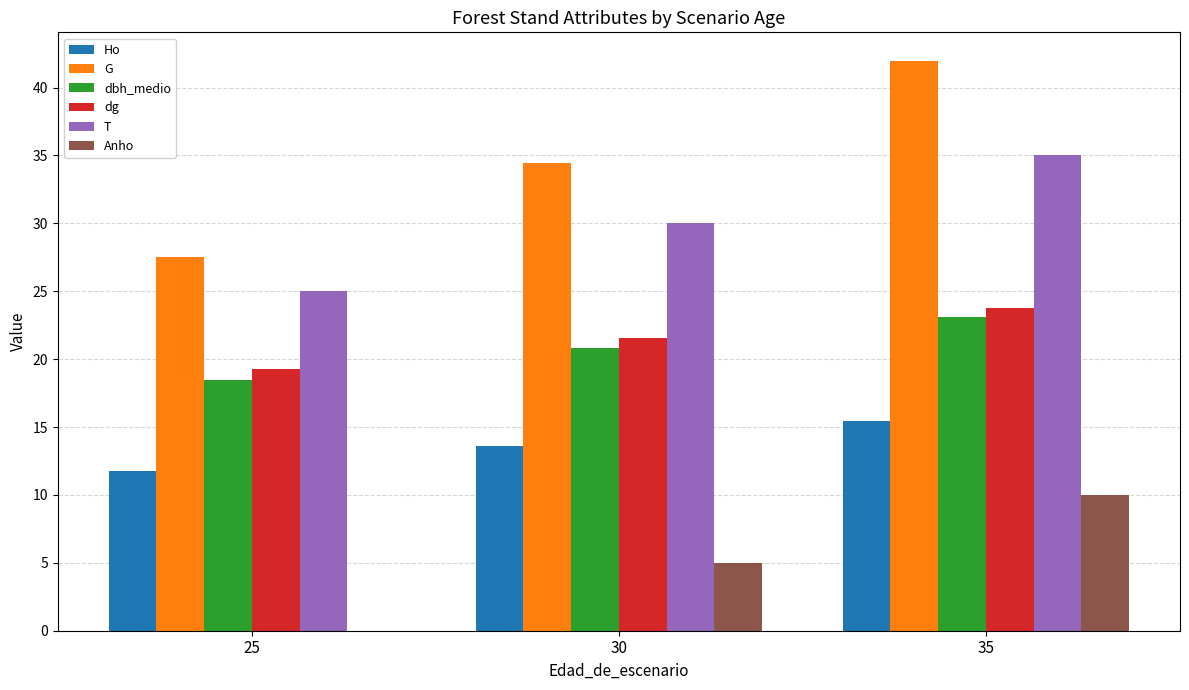

Which series has the largest total across all categories?

G